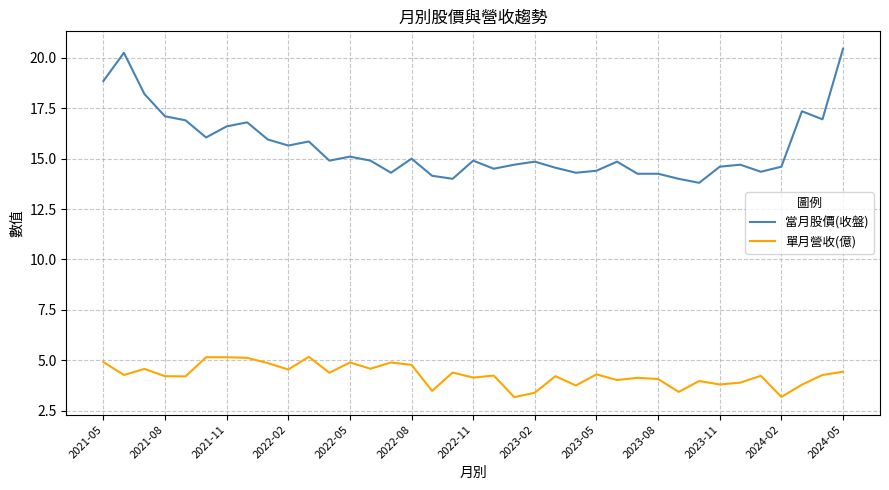

True or false: 當月股價(收盤) and 單月營收(億) intersect in this chart.

False